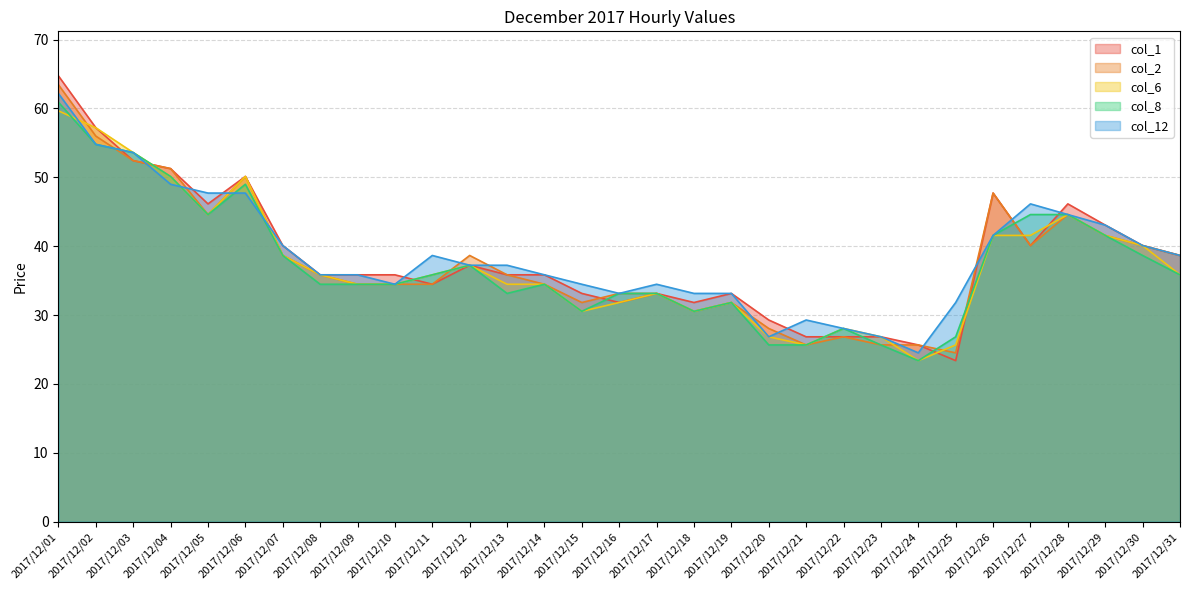

Reading right to left, extract all data points from this chart.

col_6: 2017/12/31=35.8	2017/12/30=40.1	2017/12/29=41.6	2017/12/28=44.6	2017/12/27=41.6	2017/12/26=41.6	2017/12/25=25.7	2017/12/24=23.4	2017/12/23=26.8	2017/12/22=28.1	2017/12/21=25.7	2017/12/20=26.8	2017/12/19=31.8	2017/12/18=30.5	2017/12/17=33.1	2017/12/16=31.8	2017/12/15=30.5	2017/12/14=34.5	2017/12/13=34.5	2017/12/12=37.2	2017/12/11=35.8	2017/12/10=34.5	2017/12/09=34.5	2017/12/08=35.8	2017/12/07=38.6	2017/12/06=50.1	2017/12/05=44.6	2017/12/04=50.1	2017/12/03=53.6	2017/12/02=57.2	2017/12/01=59.6
col_2: 2017/12/31=38.6	2017/12/30=40.1	2017/12/29=41.6	2017/12/28=44.6	2017/12/27=40.1	2017/12/26=47.7	2017/12/25=24.5	2017/12/24=25.7	2017/12/23=25.7	2017/12/22=26.8	2017/12/21=25.7	2017/12/20=28.1	2017/12/19=31.8	2017/12/18=30.5	2017/12/17=33.1	2017/12/16=33.1	2017/12/15=31.8	2017/12/14=34.5	2017/12/13=35.8	2017/12/12=38.6	2017/12/11=34.5	2017/12/10=34.5	2017/12/09=34.5	2017/12/08=35.8	2017/12/07=38.6	2017/12/06=50.1	2017/12/05=44.6	2017/12/04=51.3	2017/12/03=52.4	2017/12/02=56.0	2017/12/01=63.4
col_8: 2017/12/31=35.8	2017/12/30=38.6	2017/12/29=41.6	2017/12/28=44.6	2017/12/27=44.6	2017/12/26=41.6	2017/12/25=26.8	2017/12/24=23.4	2017/12/23=25.7	2017/12/22=28.1	2017/12/21=25.7	2017/12/20=25.7	2017/12/19=31.8	2017/12/18=30.5	2017/12/17=33.1	2017/12/16=33.1	2017/12/15=30.5	2017/12/14=34.5	2017/12/13=33.1	2017/12/12=37.2	2017/12/11=35.8	2017/12/10=34.5	2017/12/09=34.5	2017/12/08=34.5	2017/12/07=38.6	2017/12/06=49.0	2017/12/05=44.6	2017/12/04=50.1	2017/12/03=53.6	2017/12/02=54.8	2017/12/01=60.9
col_12: 2017/12/31=38.6	2017/12/30=40.1	2017/12/29=43.1	2017/12/28=44.6	2017/12/27=46.1	2017/12/26=41.6	2017/12/25=31.8	2017/12/24=24.5	2017/12/23=26.8	2017/12/22=28.1	2017/12/21=29.3	2017/12/20=26.8	2017/12/19=33.1	2017/12/18=33.1	2017/12/17=34.5	2017/12/16=33.1	2017/12/15=34.5	2017/12/14=35.8	2017/12/13=37.2	2017/12/12=37.2	2017/12/11=38.6	2017/12/10=34.5	2017/12/09=35.8	2017/12/08=35.8	2017/12/07=40.1	2017/12/06=47.7	2017/12/05=47.7	2017/12/04=49.0	2017/12/03=53.6	2017/12/02=54.8	2017/12/01=62.2
col_1: 2017/12/31=38.6	2017/12/30=40.1	2017/12/29=43.1	2017/12/28=46.1	2017/12/27=40.1	2017/12/26=47.7	2017/12/25=23.4	2017/12/24=25.7	2017/12/23=26.8	2017/12/22=26.8	2017/12/21=26.8	2017/12/20=29.3	2017/12/19=33.1	2017/12/18=31.8	2017/12/17=33.1	2017/12/16=31.8	2017/12/15=33.1	2017/12/14=35.8	2017/12/13=35.8	2017/12/12=37.2	2017/12/11=34.5	2017/12/10=35.8	2017/12/09=35.8	2017/12/08=35.8	2017/12/07=40.1	2017/12/06=50.1	2017/12/05=46.1	2017/12/04=51.3	2017/12/03=52.4	2017/12/02=57.2	2017/12/01=64.7